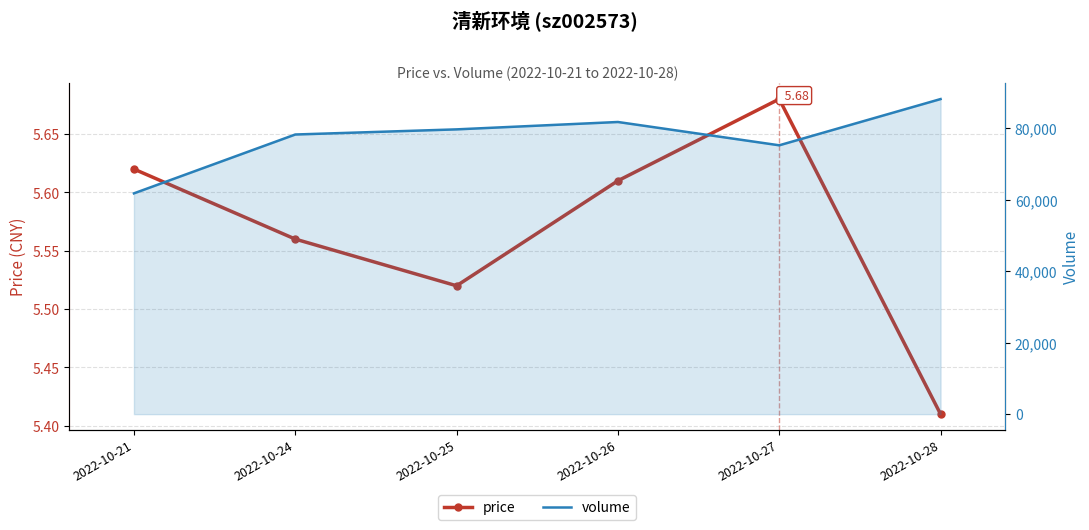

True or false: price and volume cross at least once.

False